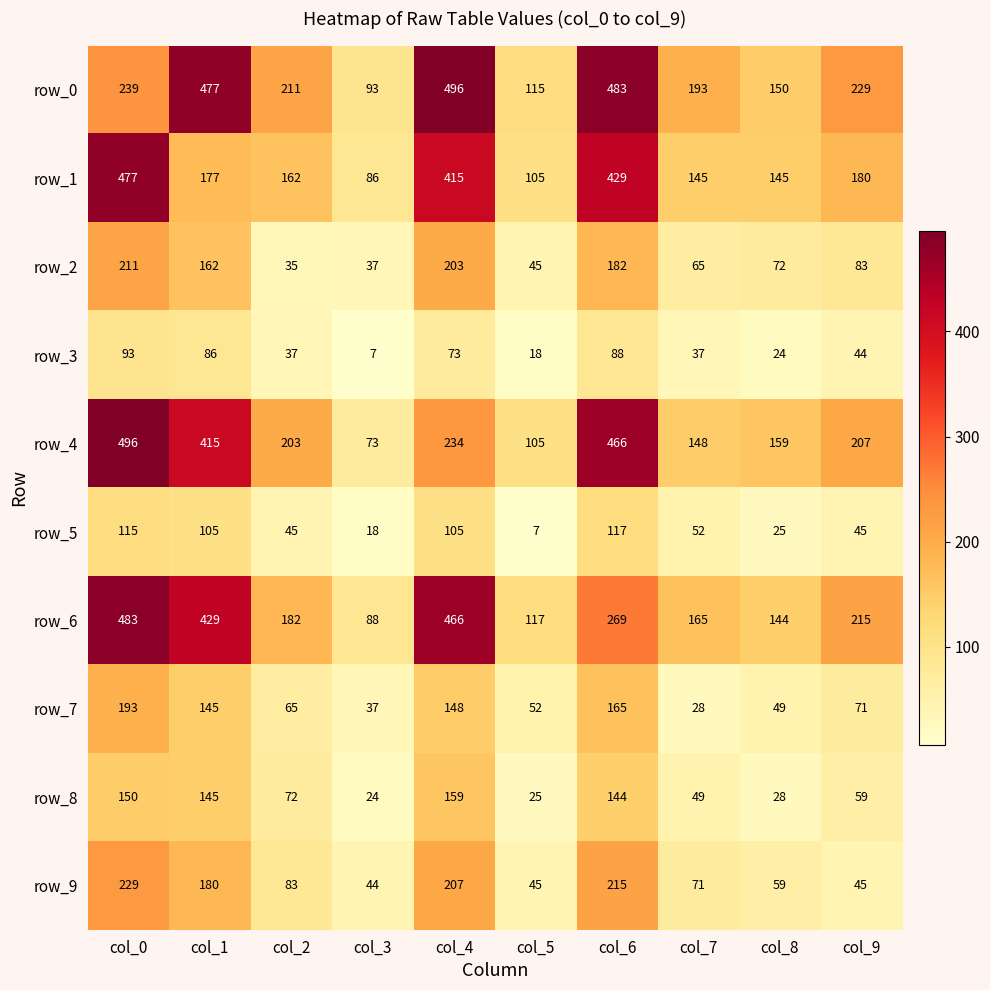

At how many categories does at least one series exceed 277?

4